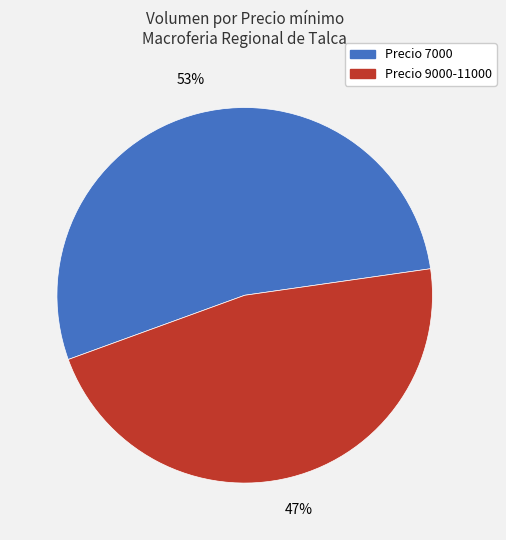

Is there a majority slice in this chart?

Yes